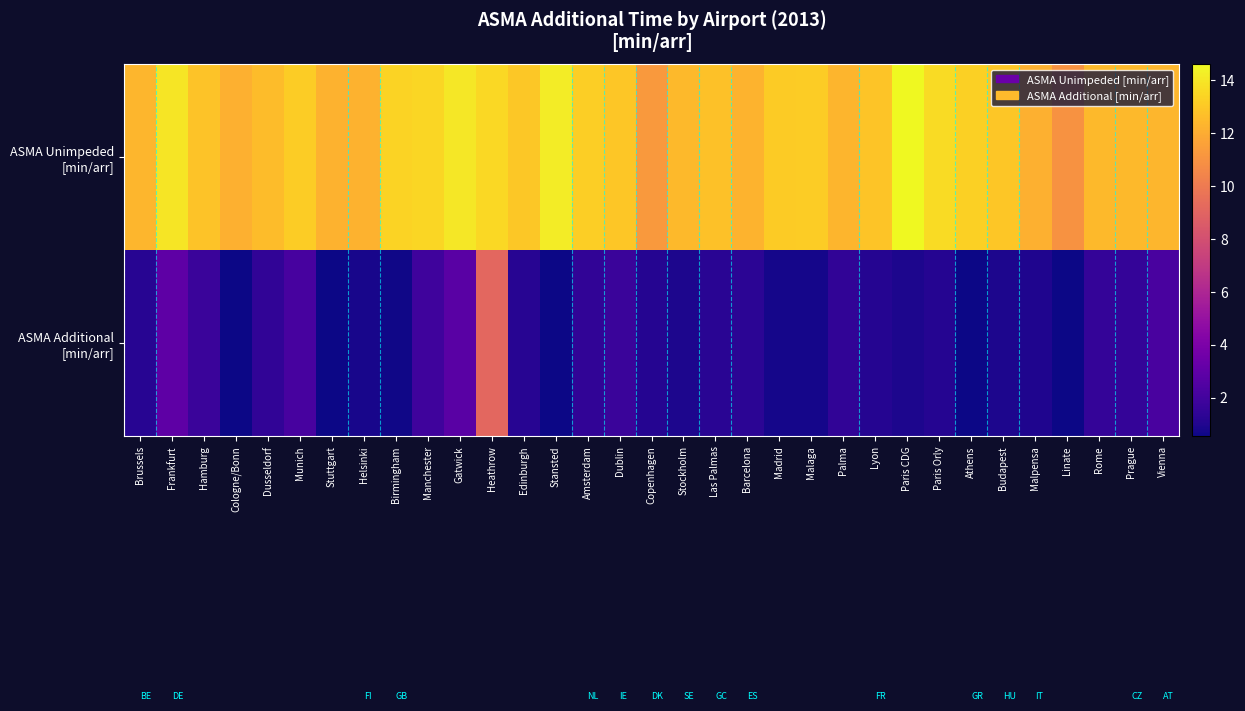

Count the number of categories in the chart.

33